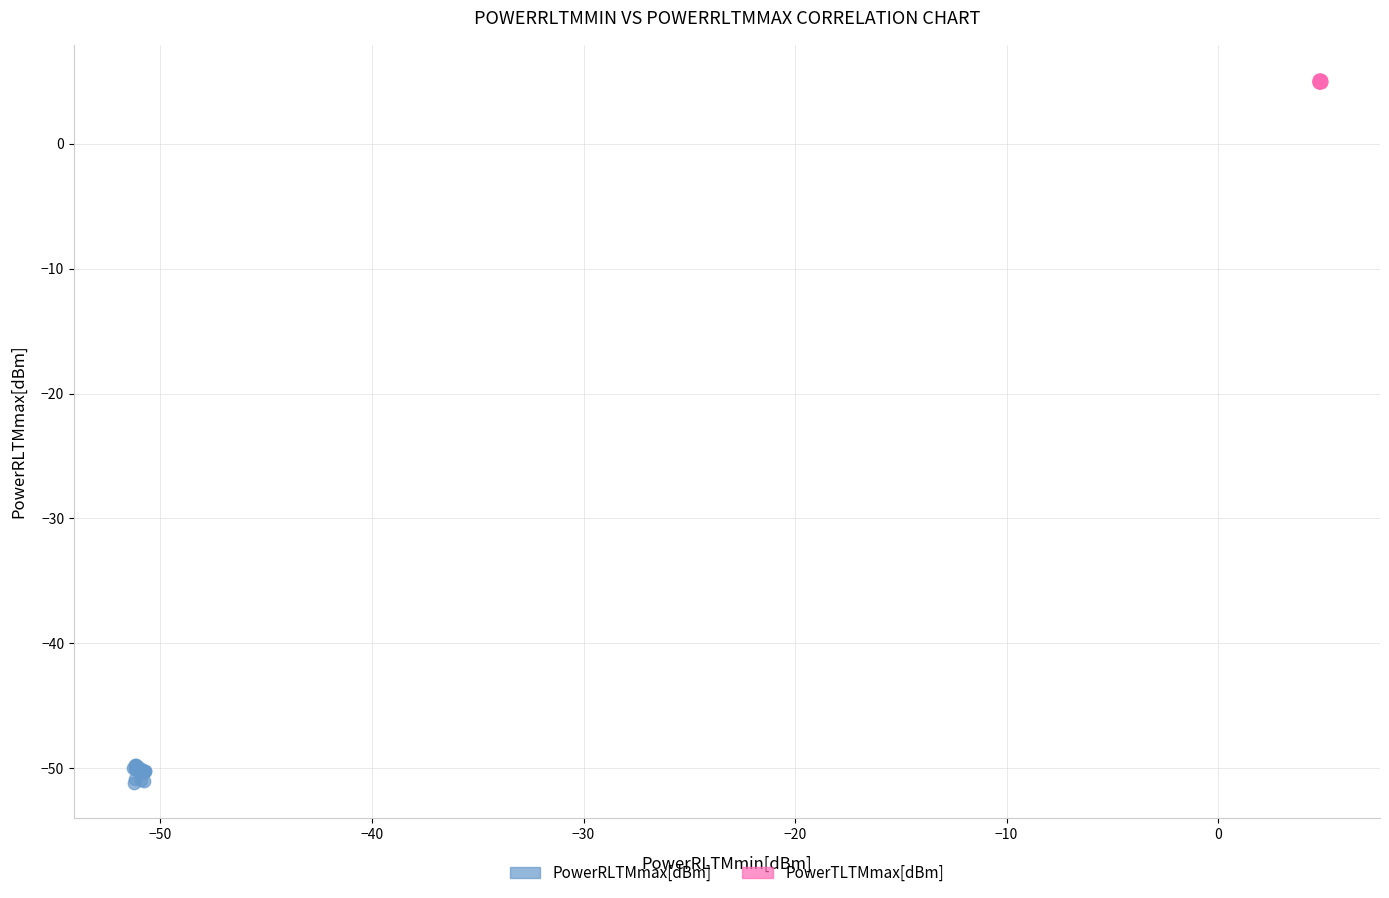

Which series contains the lowest Y value?

PowerRLTMmax[dBm]